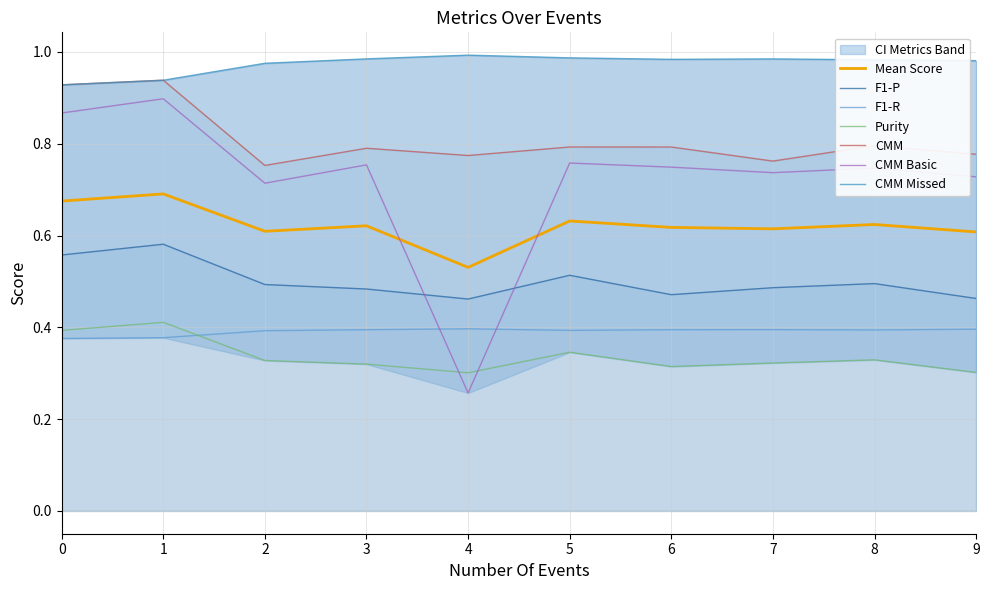

Is the value of F1-R at 5 greater than the value of F1-P at 2?

No